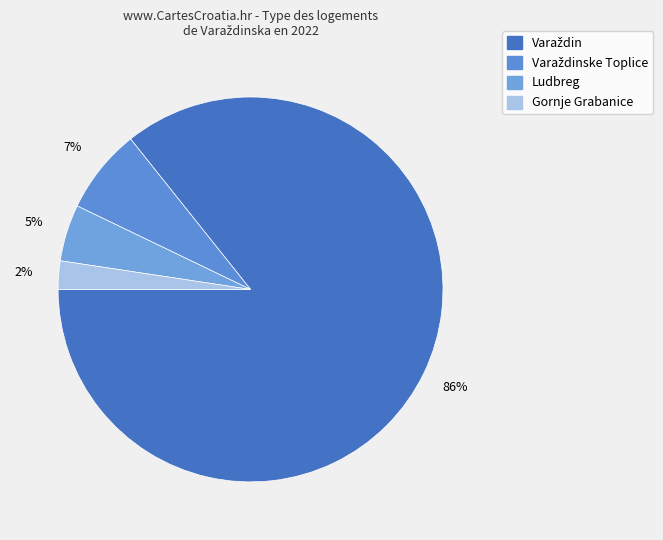

Count the number of slices in the pie.

4